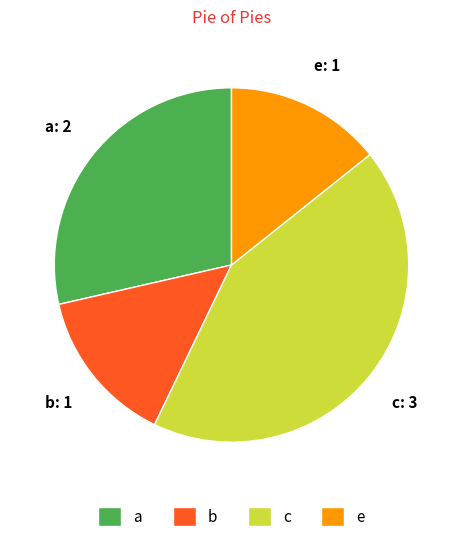

Is there a majority slice in this chart?

No